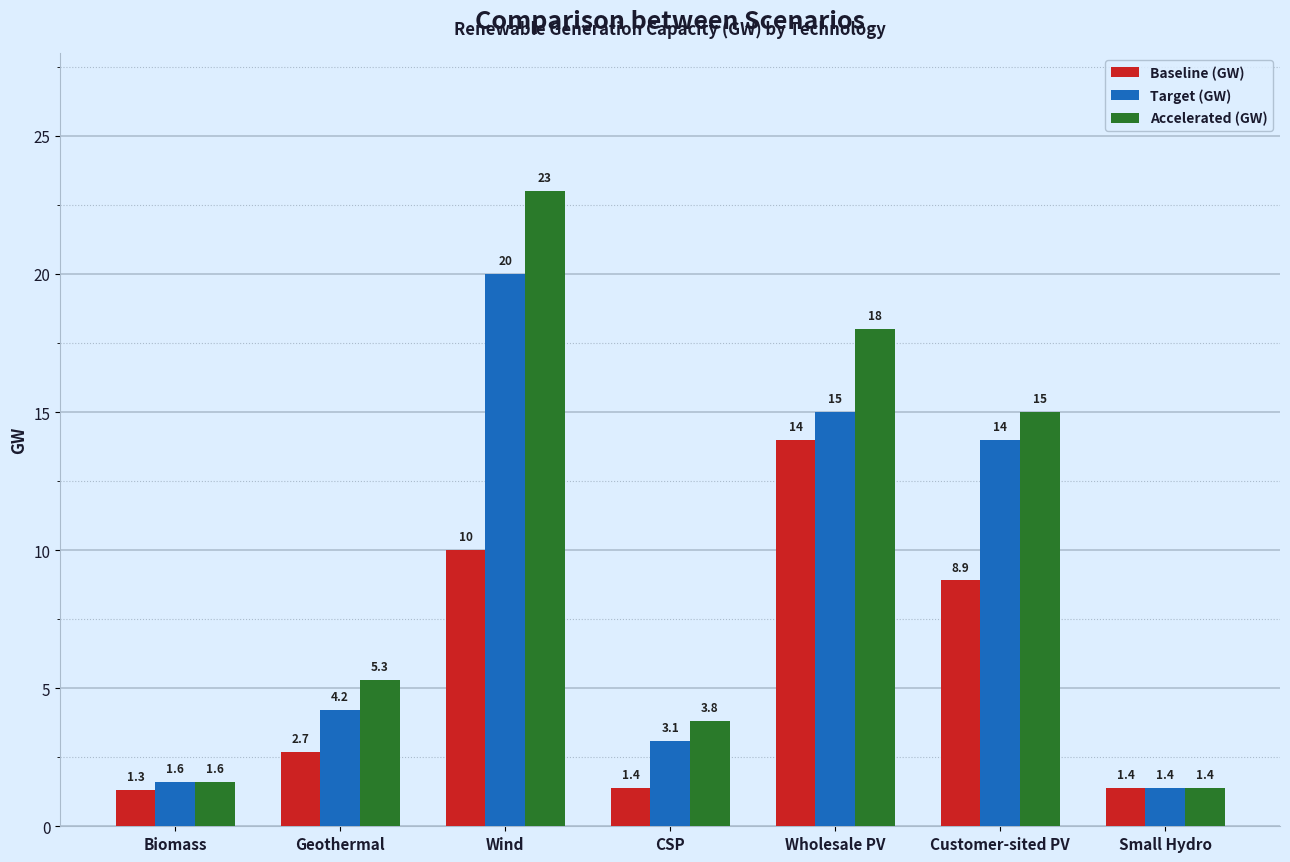

Are the bars horizontal?

No